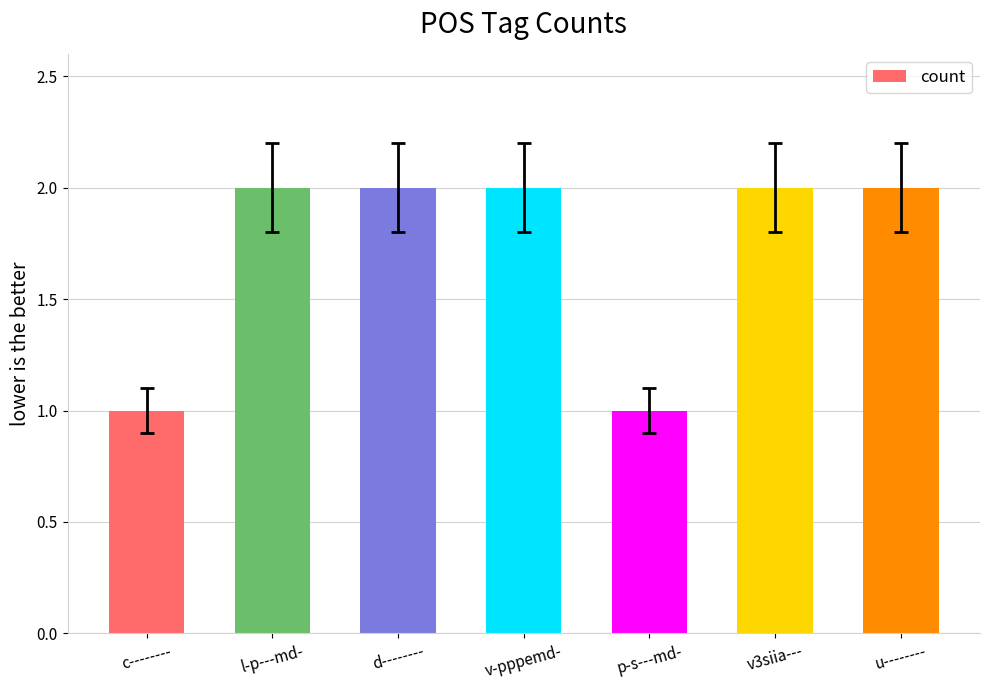

The chart shows a value of 2 at d--------. True or false?

True